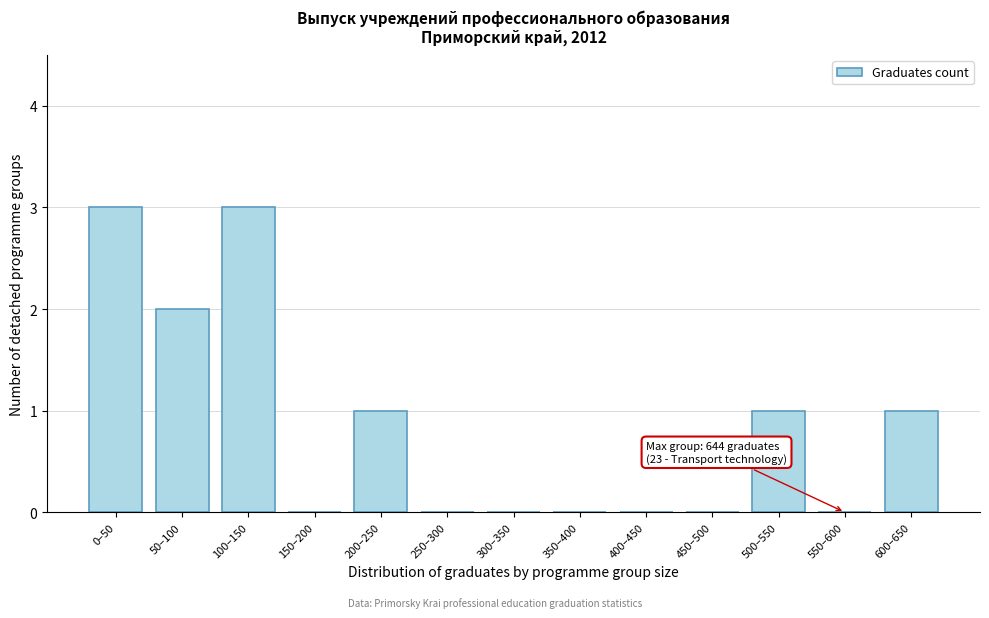

Reading left to right, extract all data points from this chart.

0–50=3	50–100=2	100–150=3	150–200=0	200–250=1	250–300=0	300–350=0	350–400=0	400–450=0	450–500=0	500–550=1	550–600=0	600–650=1